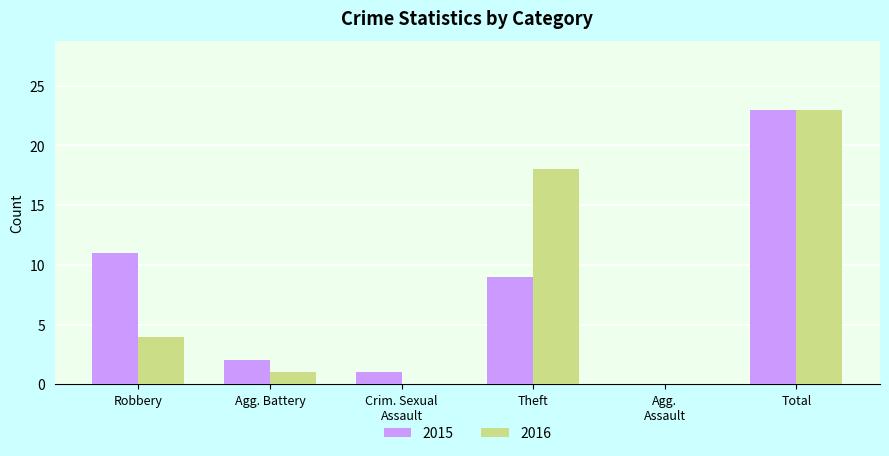

The value of 2015 at Total is 23. True or false?

True